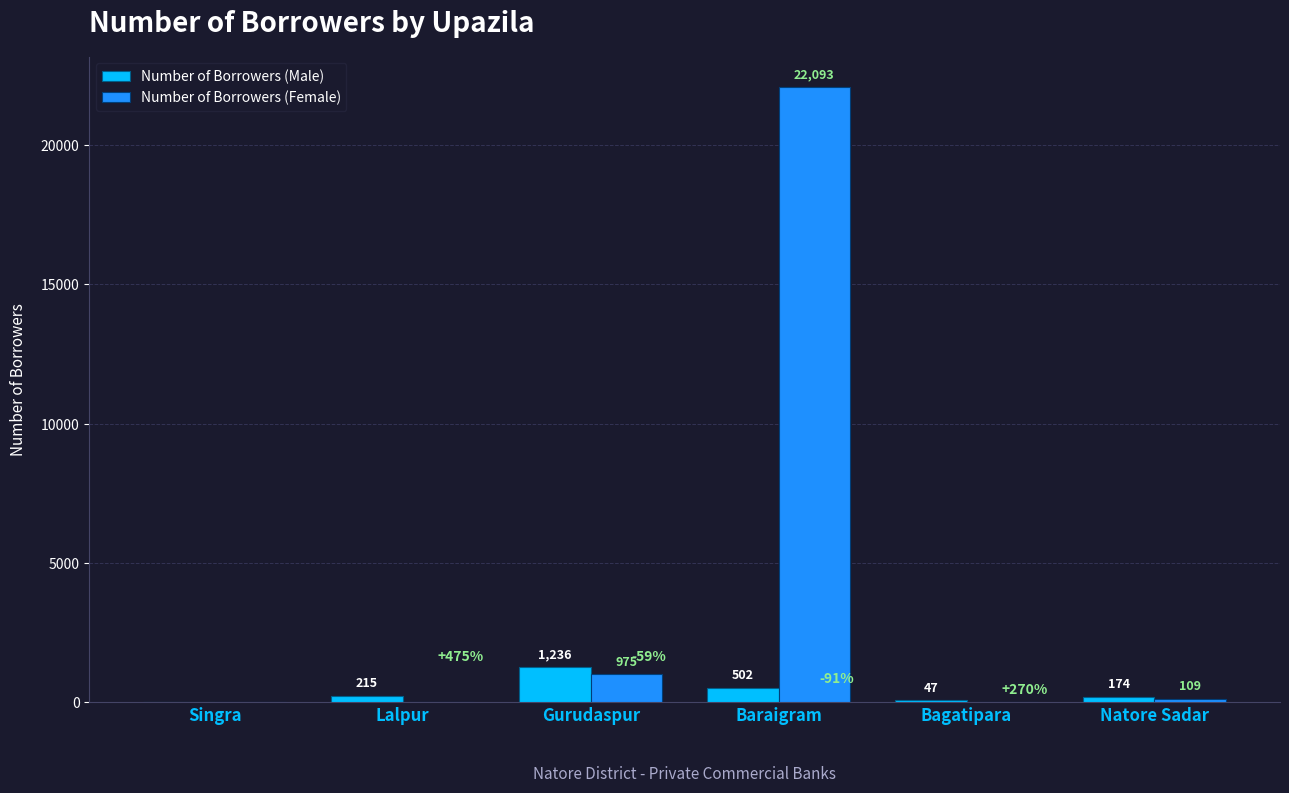

How many values in Number of Borrowers (Female) are above zero?

3